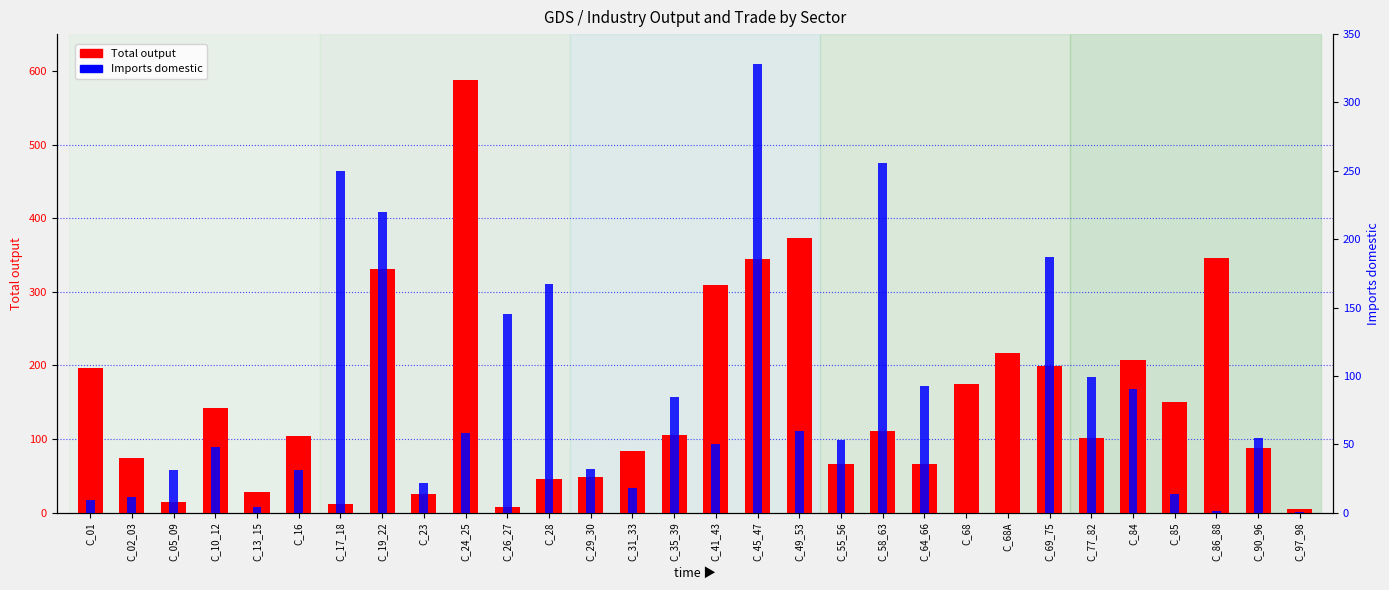

What is the label of the 7th bar from the right?

C_69_75